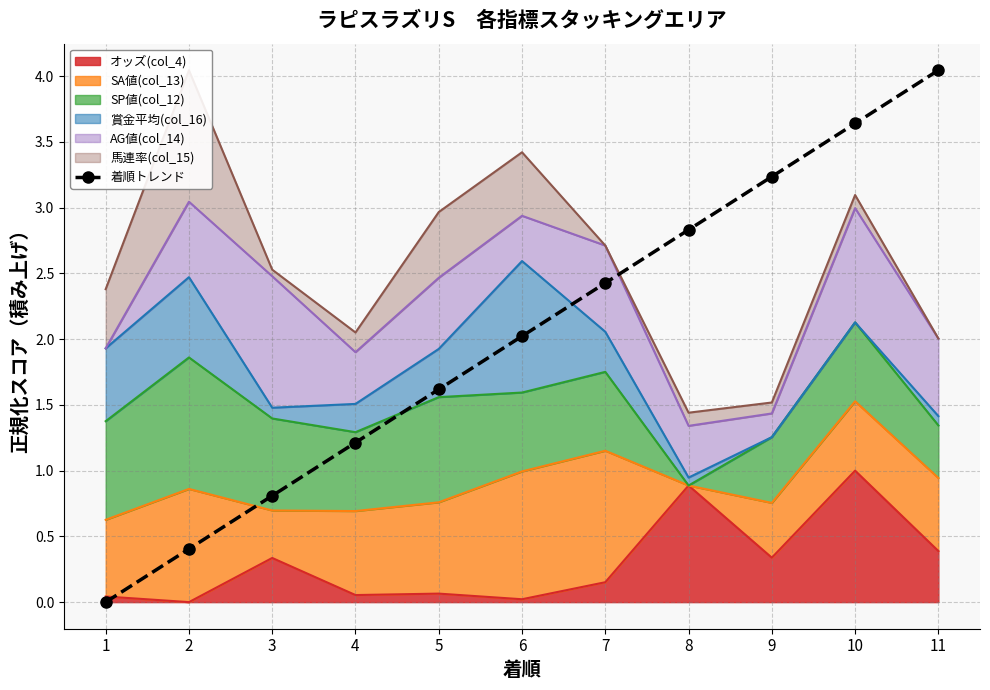

What is the change in value from 10 to 11?

+0.4